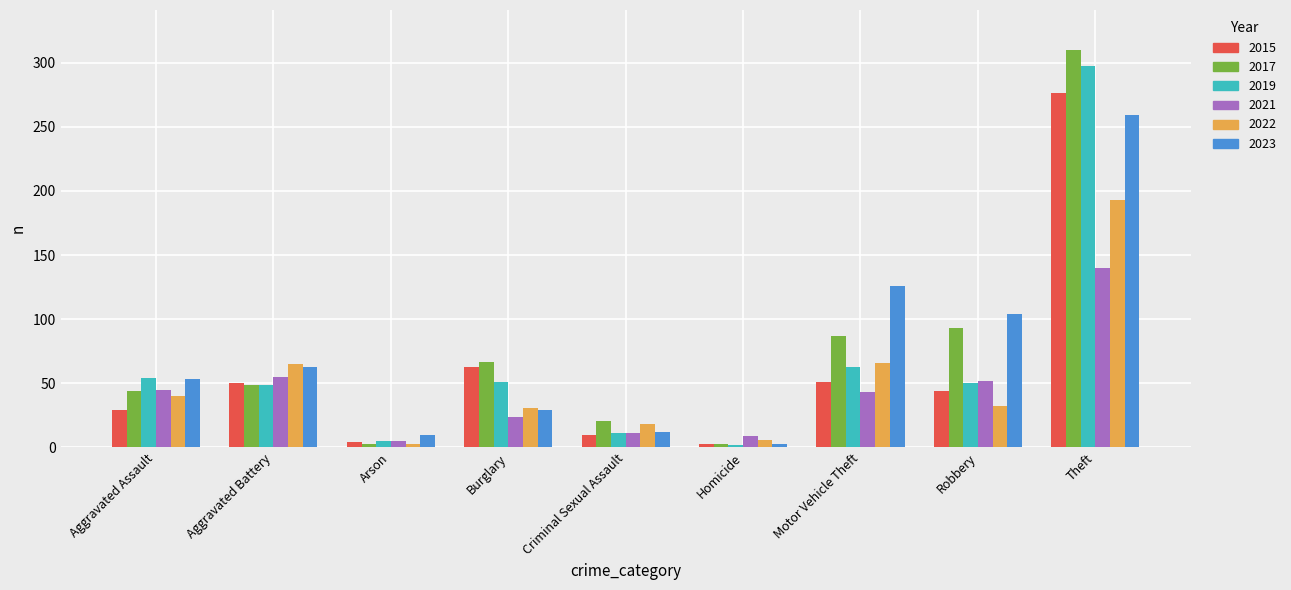

How many values in the 2023 series are below 53?

4